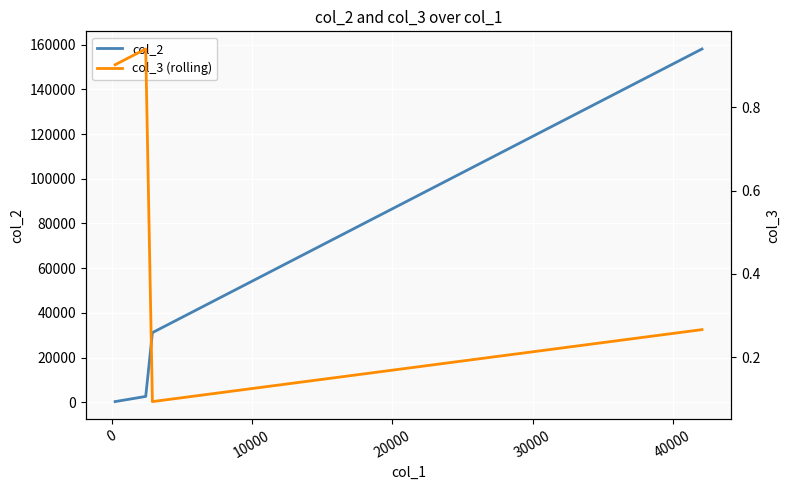

True or false: col_2 has more than 2 interior local peaks.

False